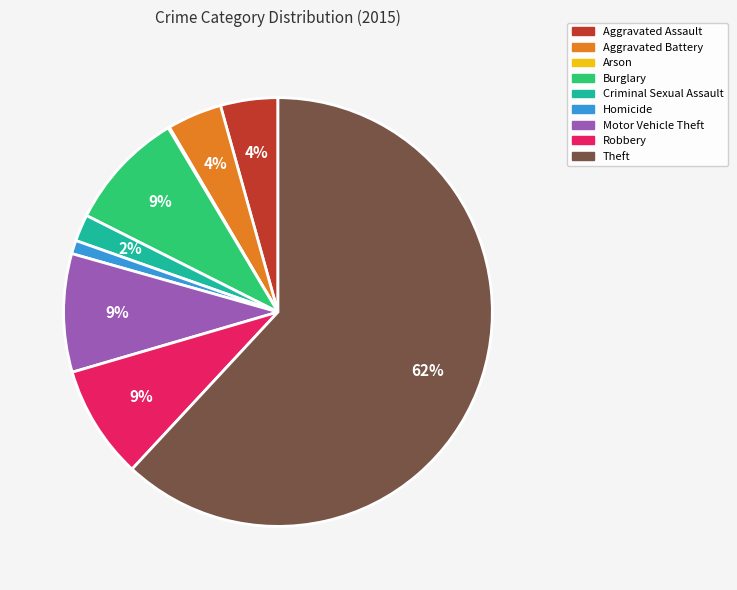

The Burglary slice represents 9% of the pie. True or false?

True